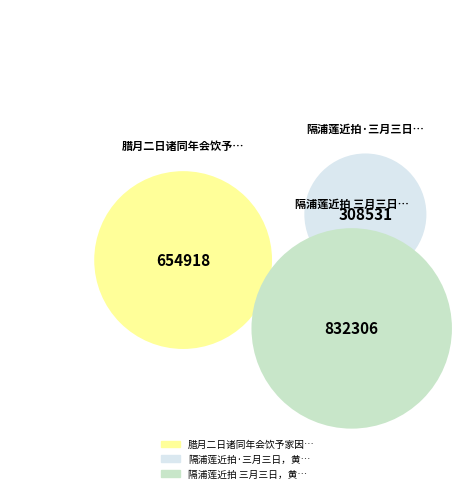

To the nearest percent, what is the combined percentage of 腊月二日诸同年会饮予家因作图以纪终会云 and 隔浦莲近拍 三月三日，黄园小集话旧，晦闻不终会先归?

83%